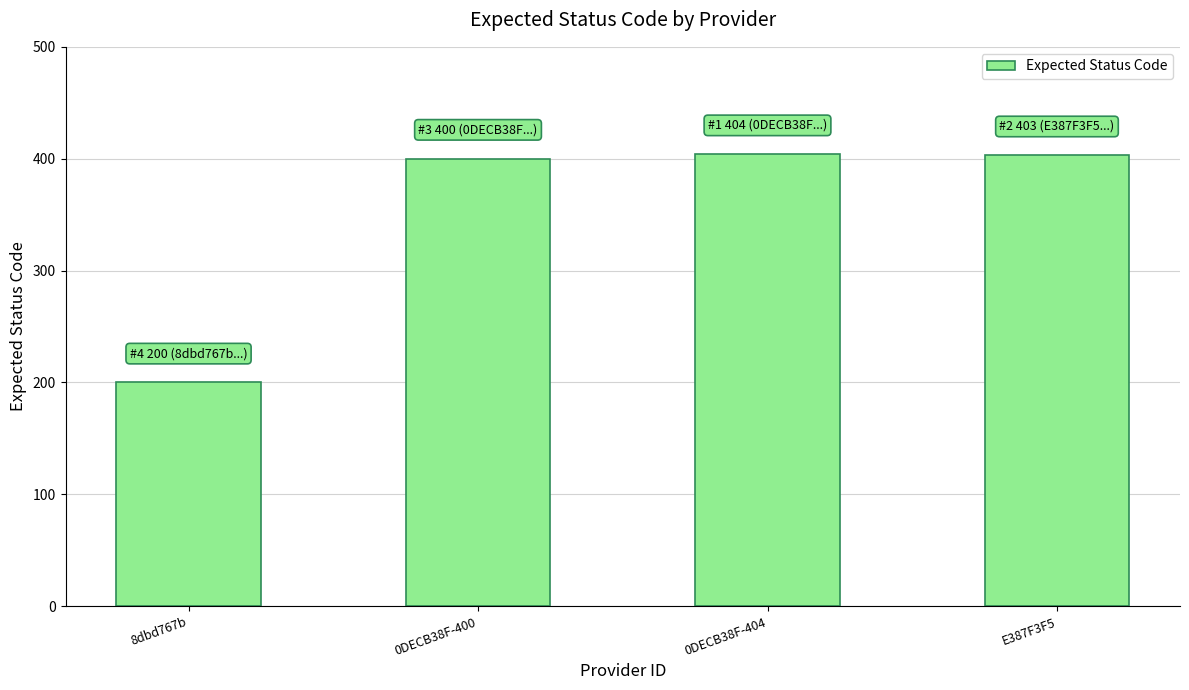

What is the value of the 4th bar from the left?

403